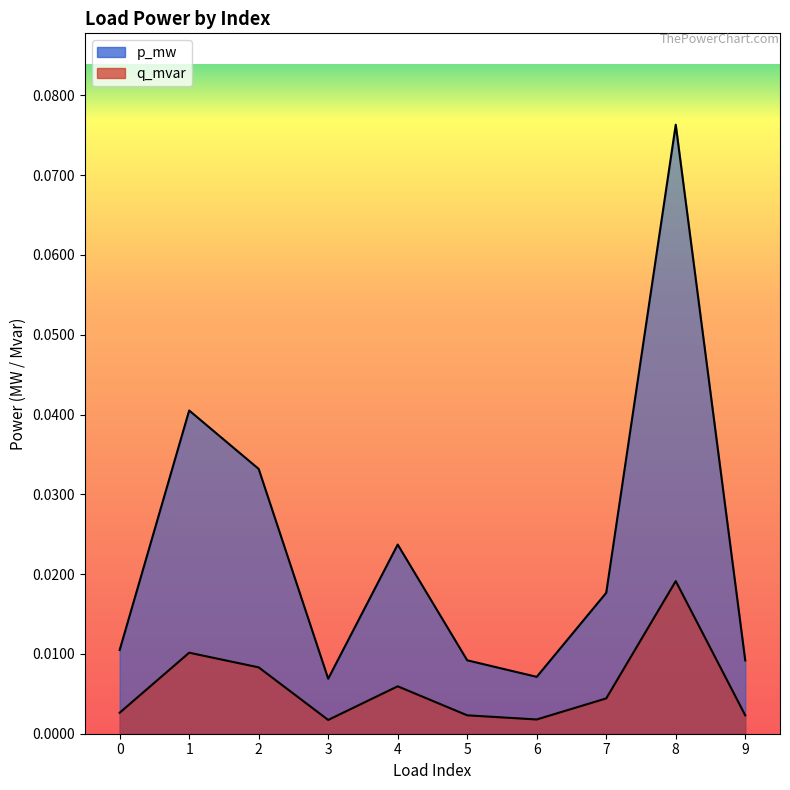

The value of p_mw at 6 is 0.0. True or false?

False